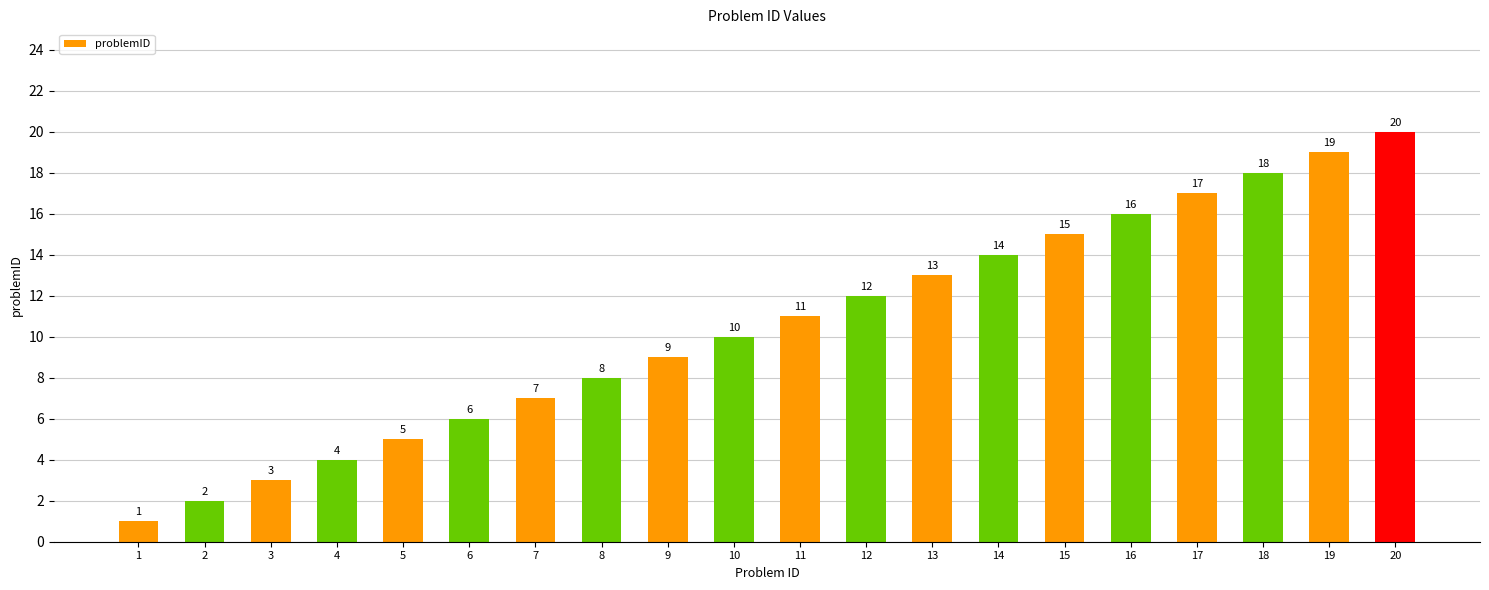

Rank the categories by value from highest to lowest.

20, 19, 18, 17, 16, 15, 14, 13, 12, 11, 10, 9, 8, 7, 6, 5, 4, 3, 2, 1